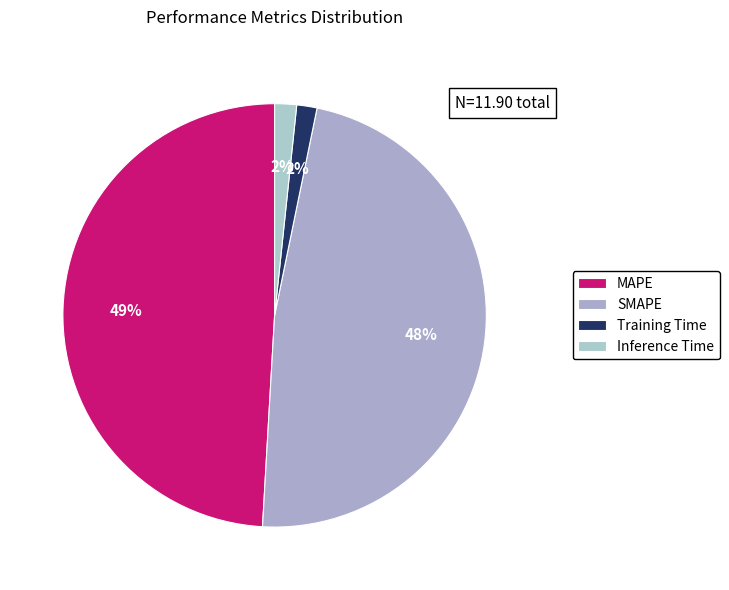

To the nearest percent, what is the difference between the largest and smallest slice percentages?

48%